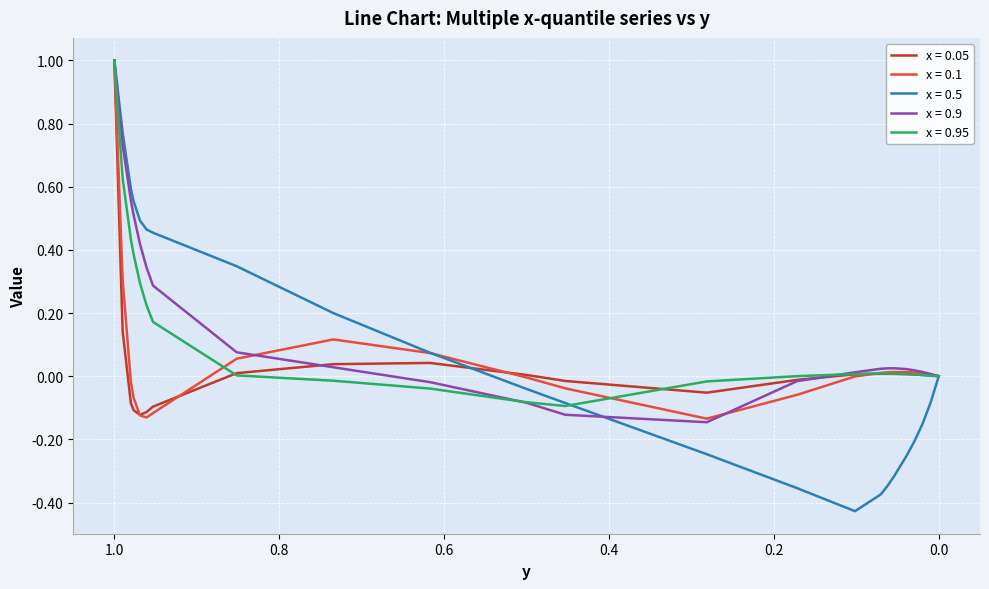

Between 0.9531 and 0.8516, which is larger?

0.8516